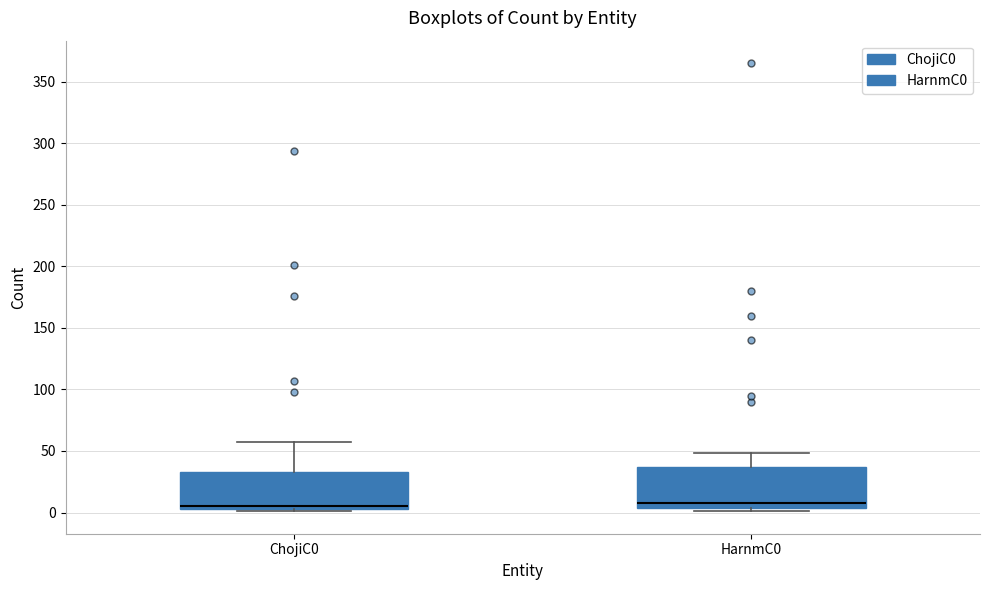

Reading left to right, transcribe this box plot: for each box, give where its median line is, the range the box spans, and where its two whiskers end, as read against the y-axis. The values are not printed on the chart, so give them approximately, as read against the axis.

ChojiC0: median 5 (just above the box's lower edge), box 5 to 35, whiskers 0 to 60
HarnmC0: median 10, box 5 to 35, whiskers 0 to 50